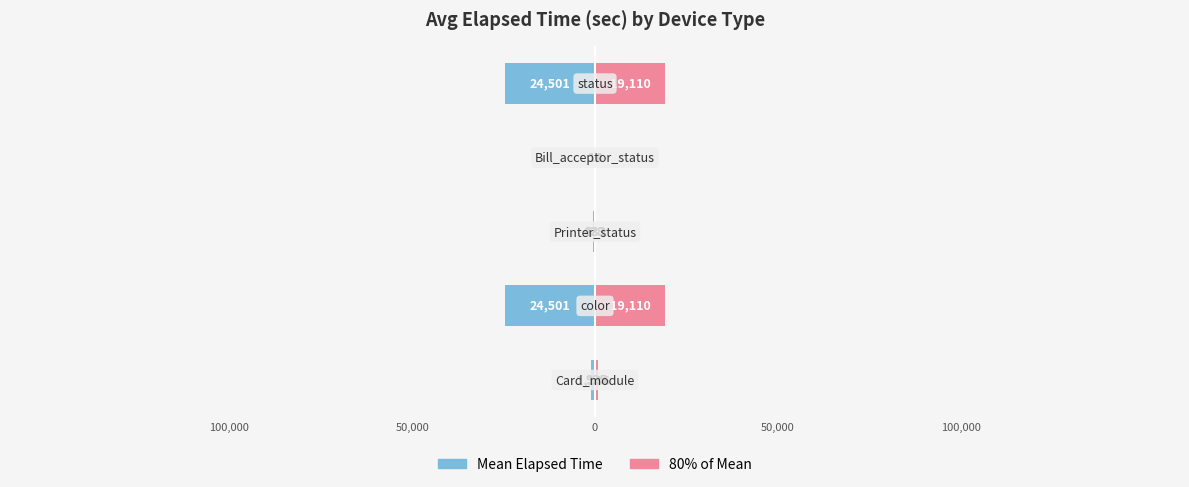

Reading left to right, extract all data points from this chart.

Mean Elapsed Time: 100,000=-1186	50,000=-24501	0=-428	50,000=-14	100,000=-24501
80% of Mean: 100,000=925	50,000=19110	0=333	50,000=10	100,000=19110